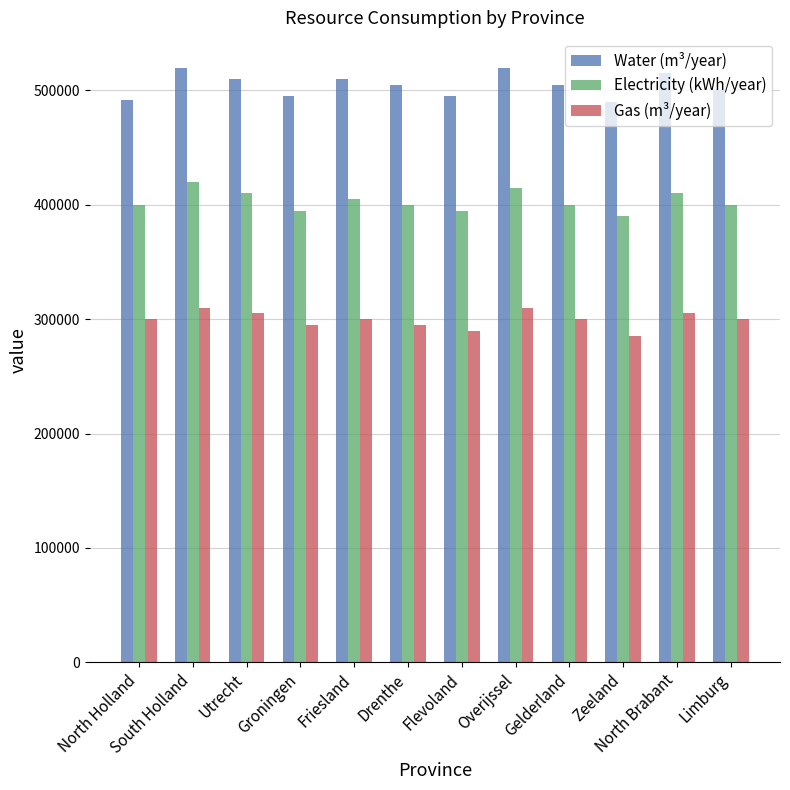

What is the difference between the maximum and minimum values in the Water (m³/year) series?

30000